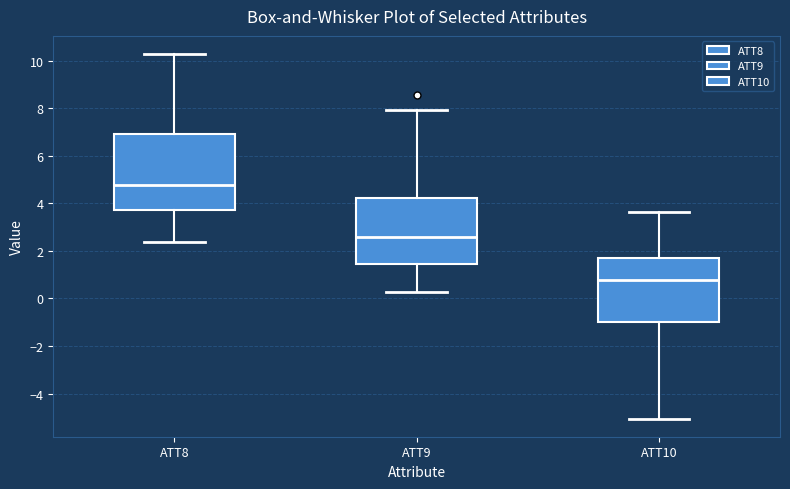

Where does the upper whisker of the box for ATT10 end on the y-axis? The values are not printed on the chart, so give them approximately, as read against the axis.

3.6